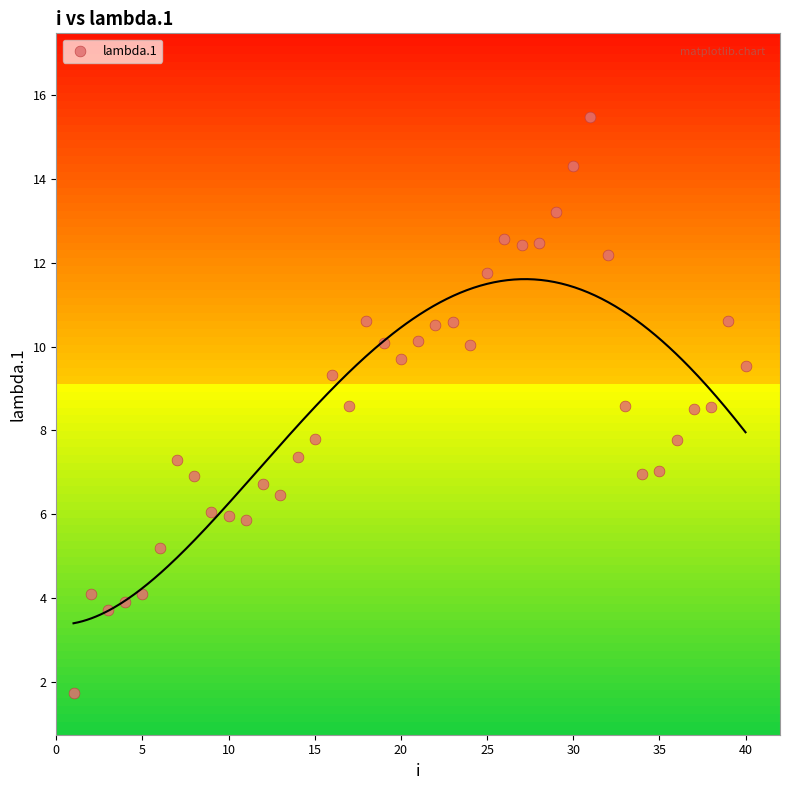

What is the range of Y values (max minus min)?

13.7